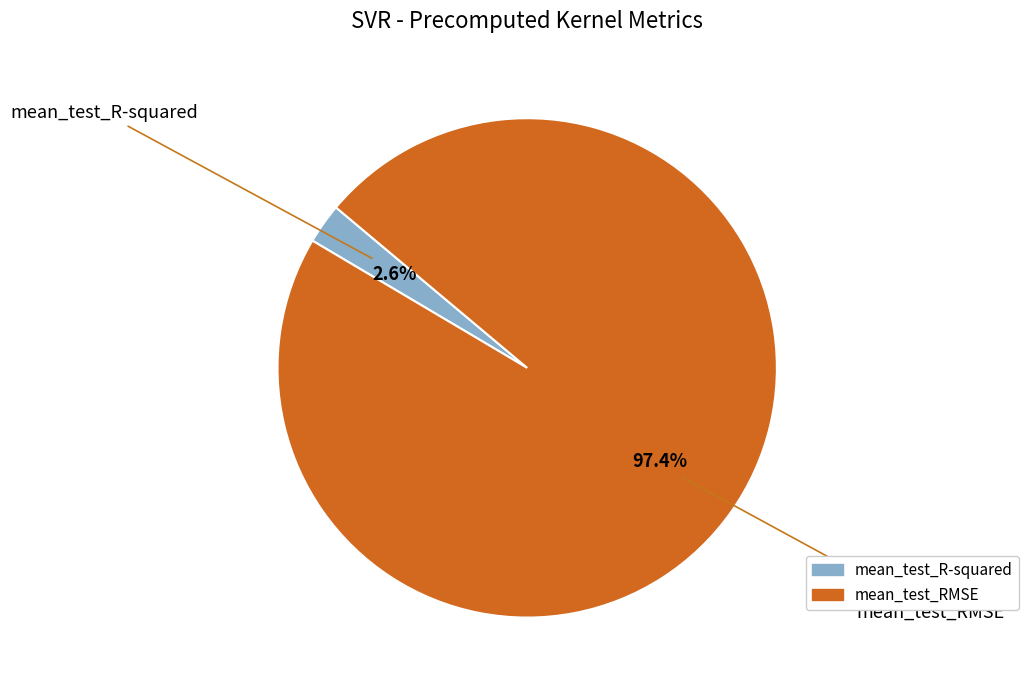

True or false: mean_test_RMSE accounts for 90% of the total.

False